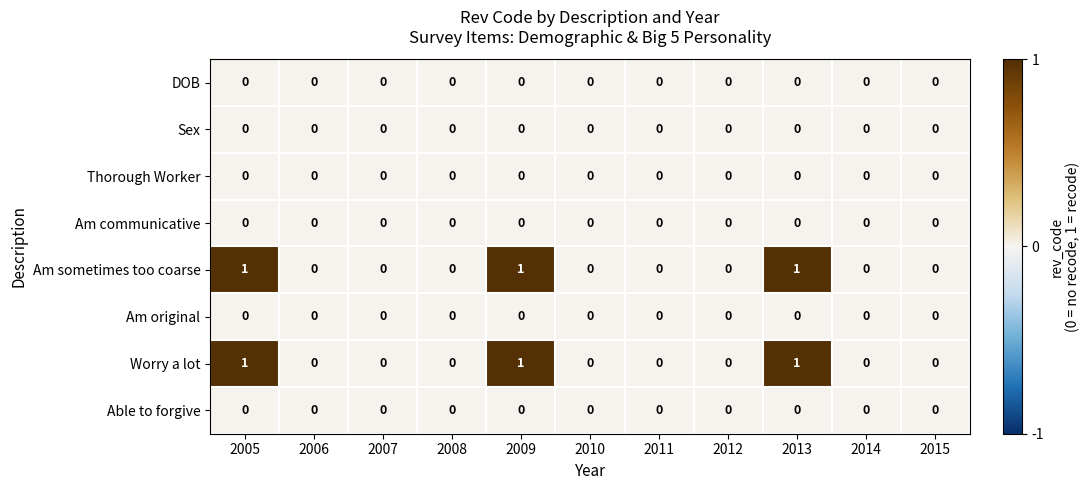

What is the sum of all Am sometimes too coarse values?

3